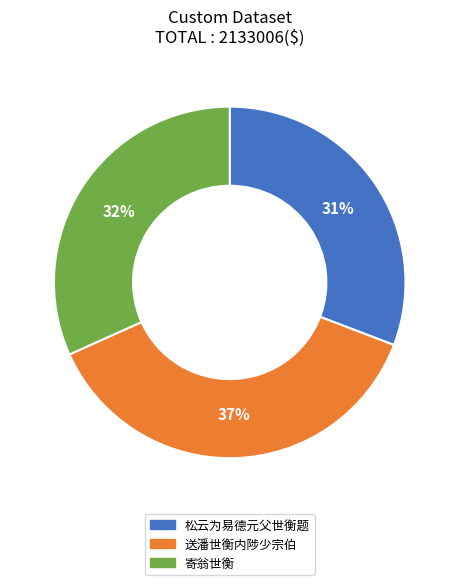

To the nearest percent, what is the average slice percentage?

33%